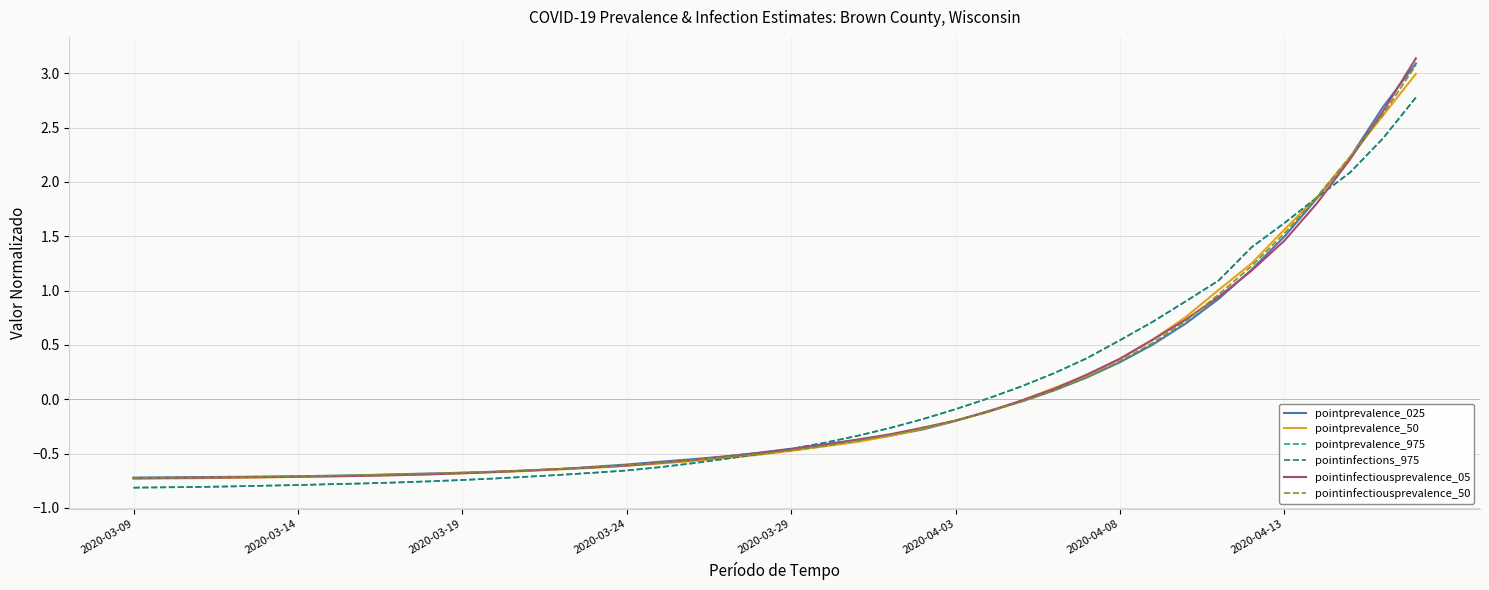

How many values in the pointprevalence_025 series exceed 0?

12